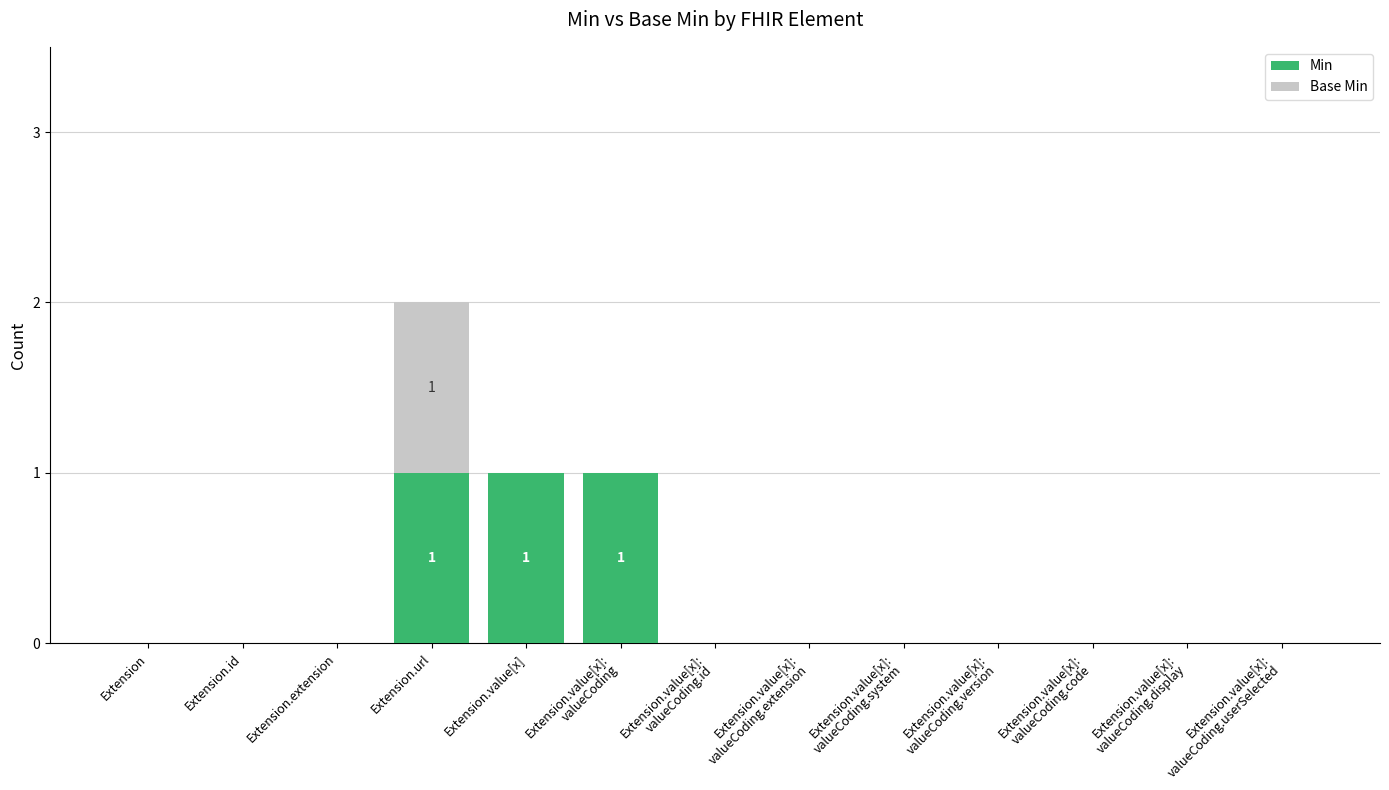

What is the sum of all Min values?

3